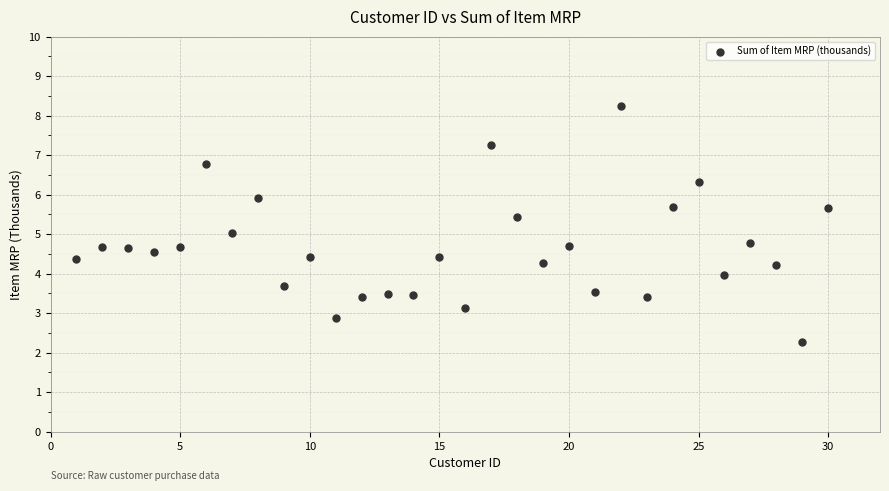

What is the range of Y values (max minus min)?

6.0